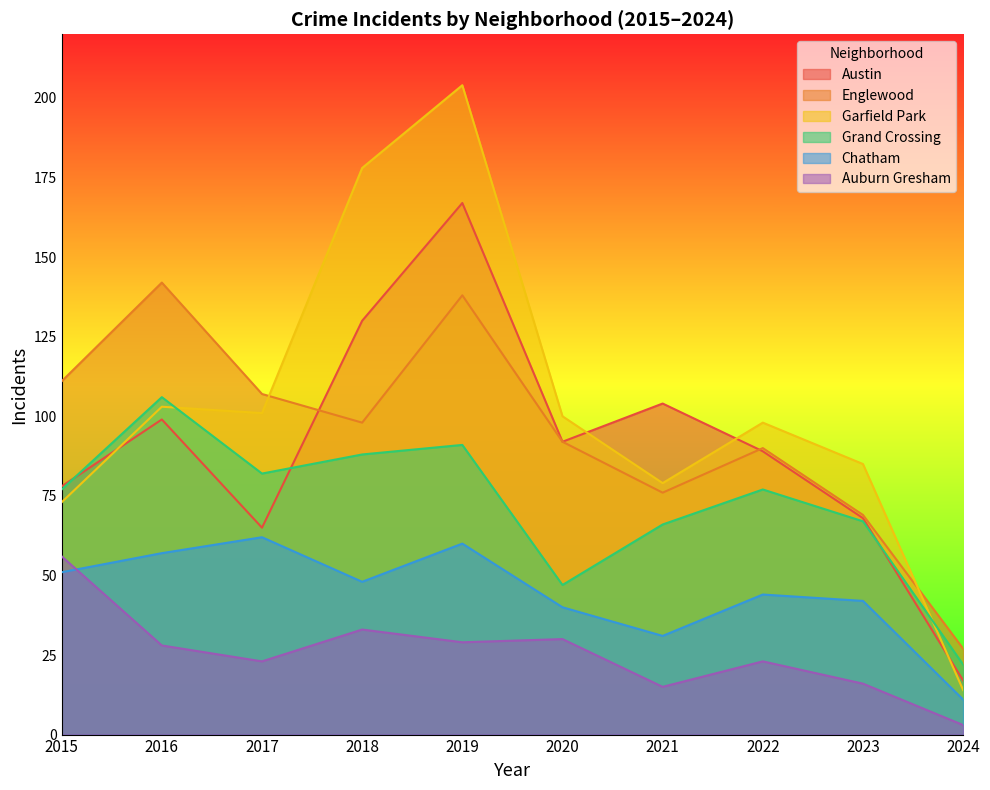

The Grand Crossing series shows 164 at 2016. True or false?

False